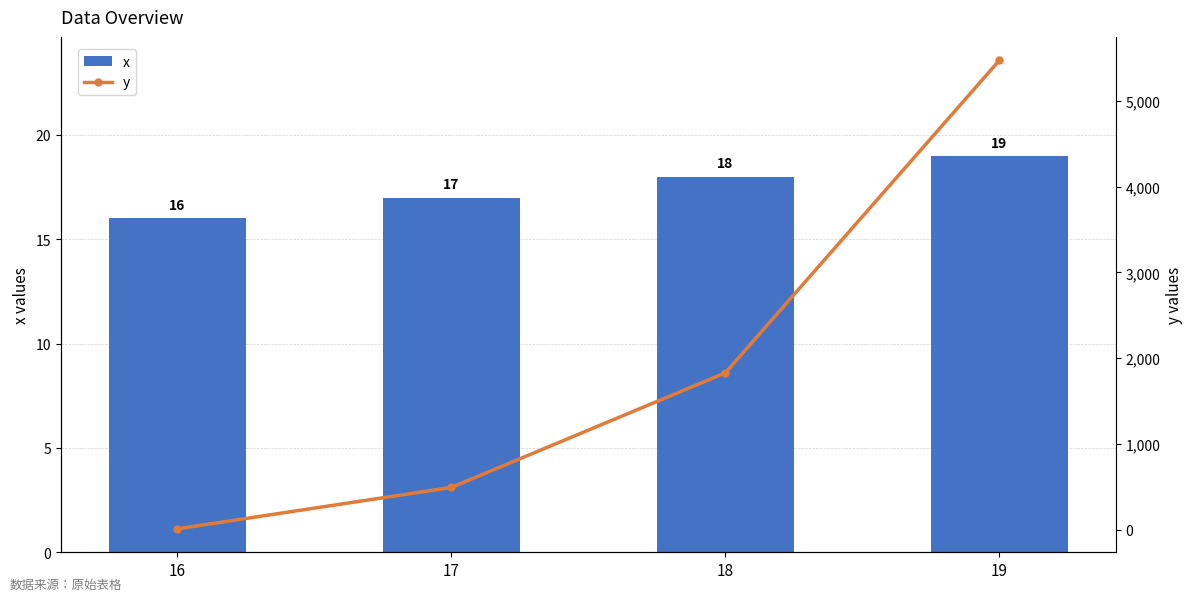

Which category has the lowest value across all series?

16